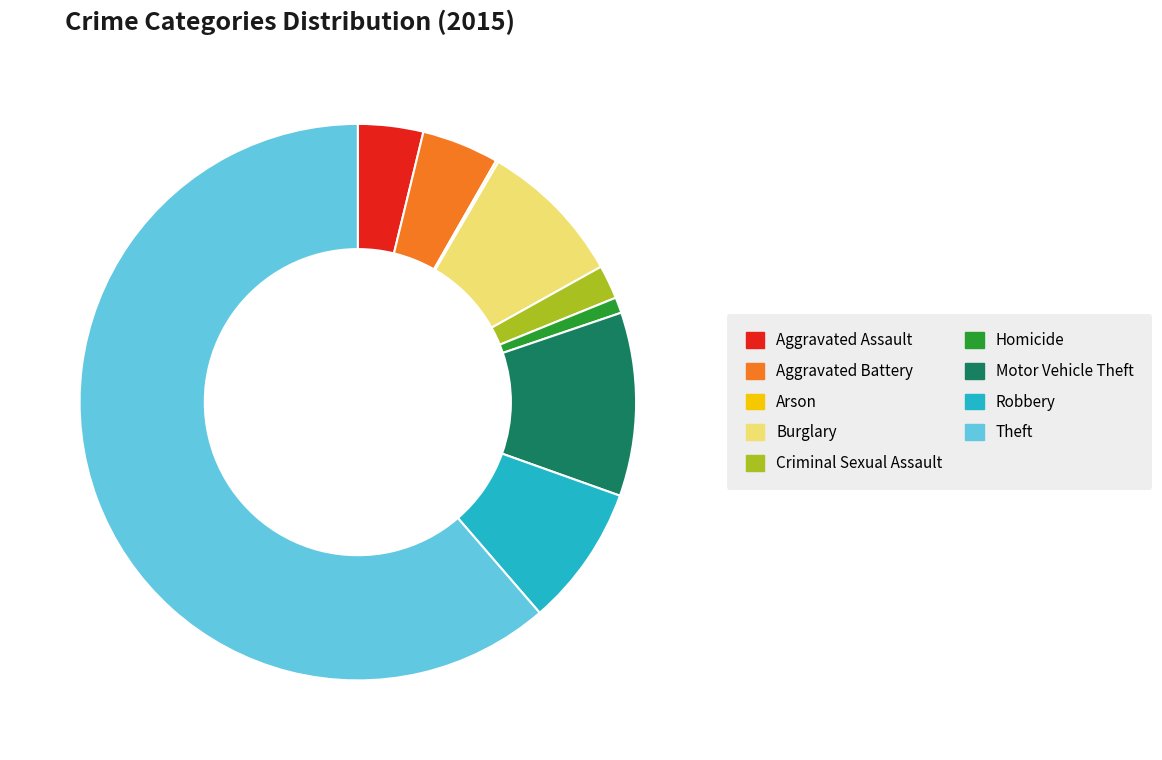

Which slice is the largest?

Theft